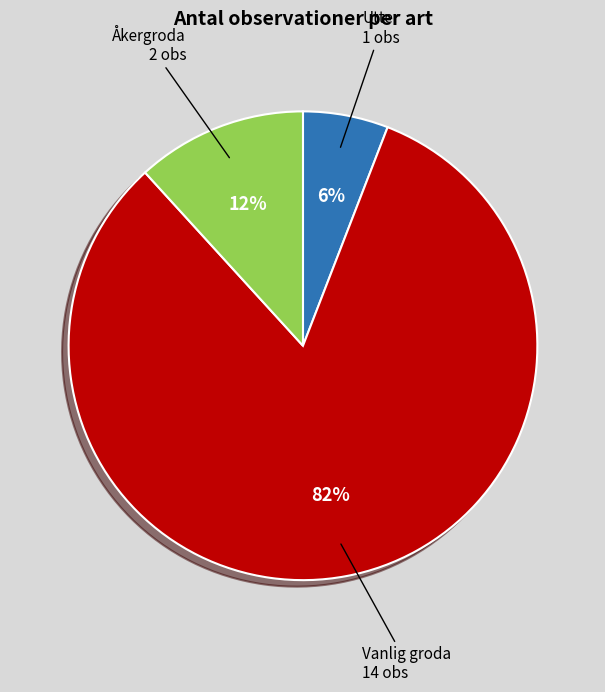

Is there a majority slice in this chart?

Yes